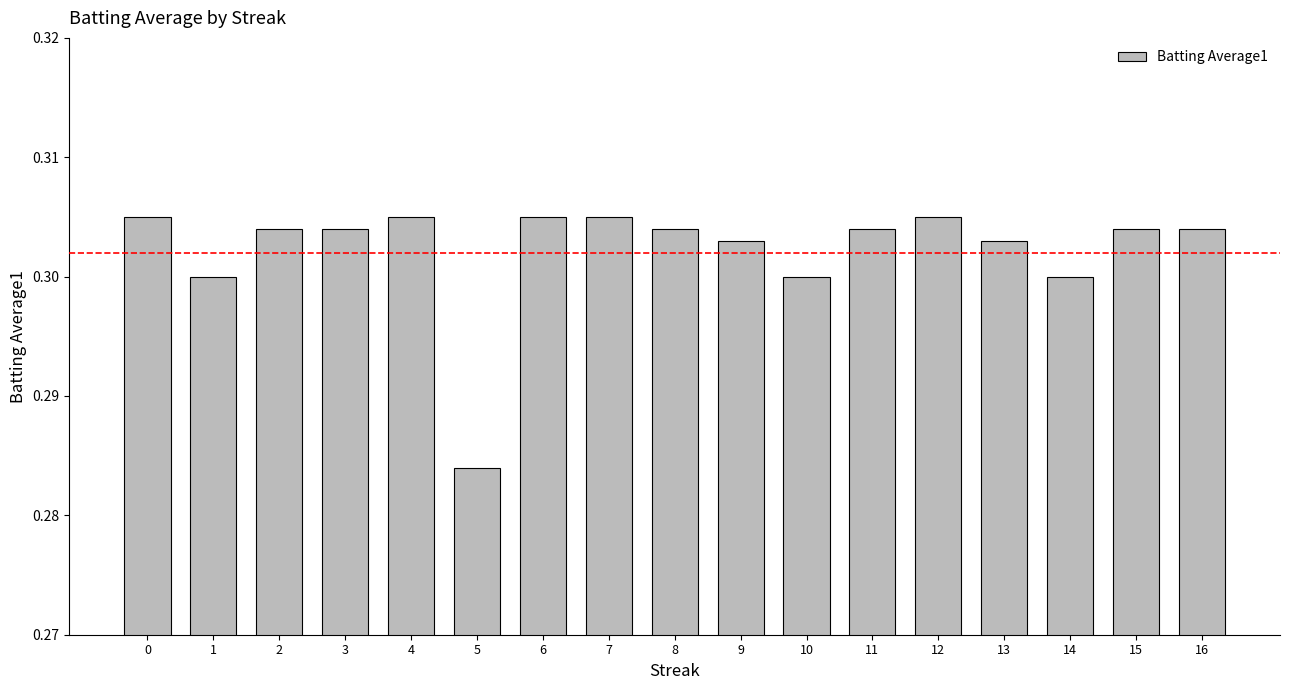

Where is the data nearest to the value 0?

5